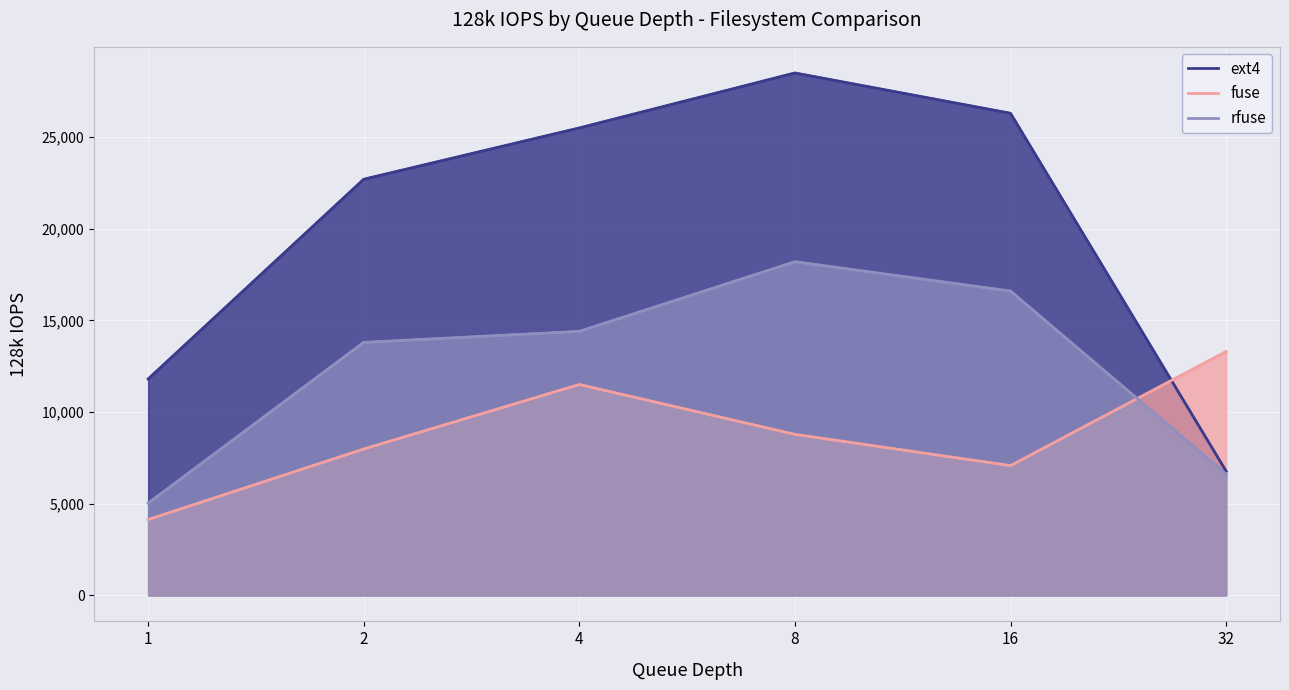

What value does the rfuse series have at 16?

16600